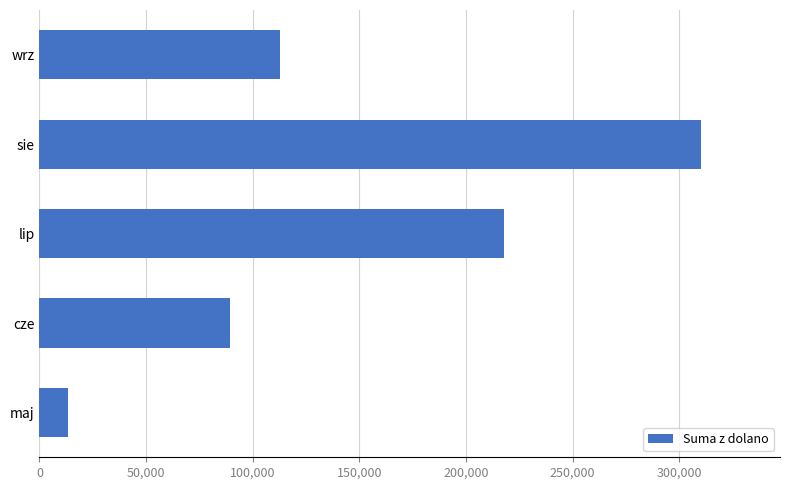

Which category has the highest value across all series?

sie